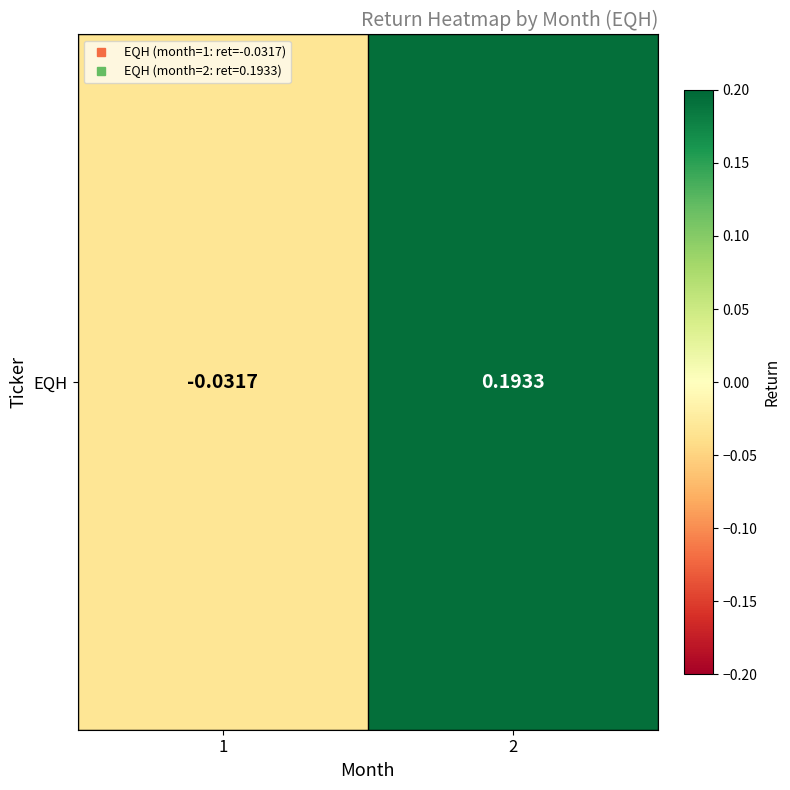

At which category does the chart reach its minimum across all series?

1